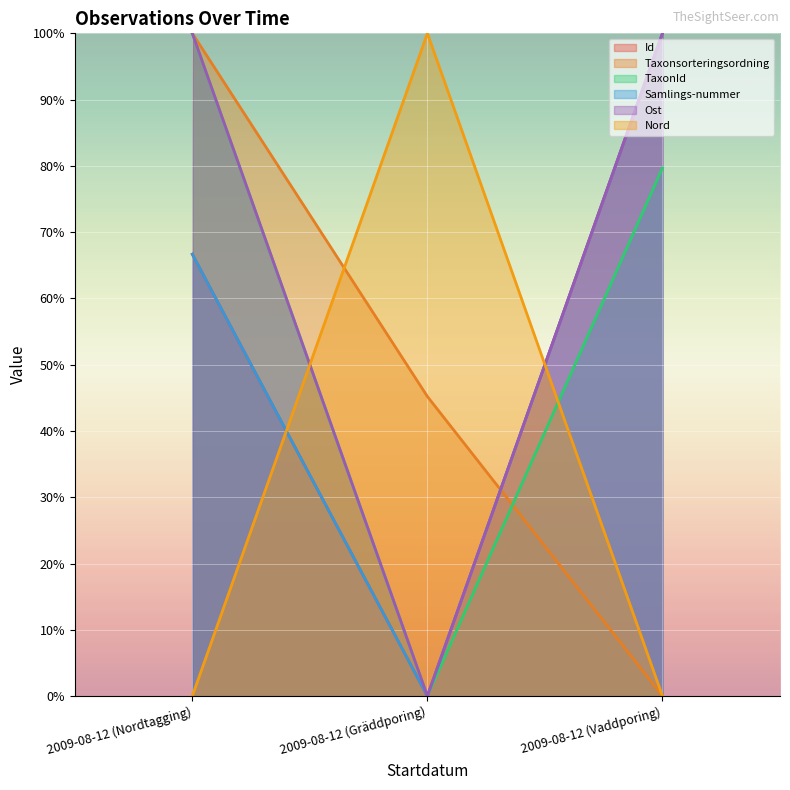

What is the value of the Samlings-nummer point at the 3rd from the left?

100.0